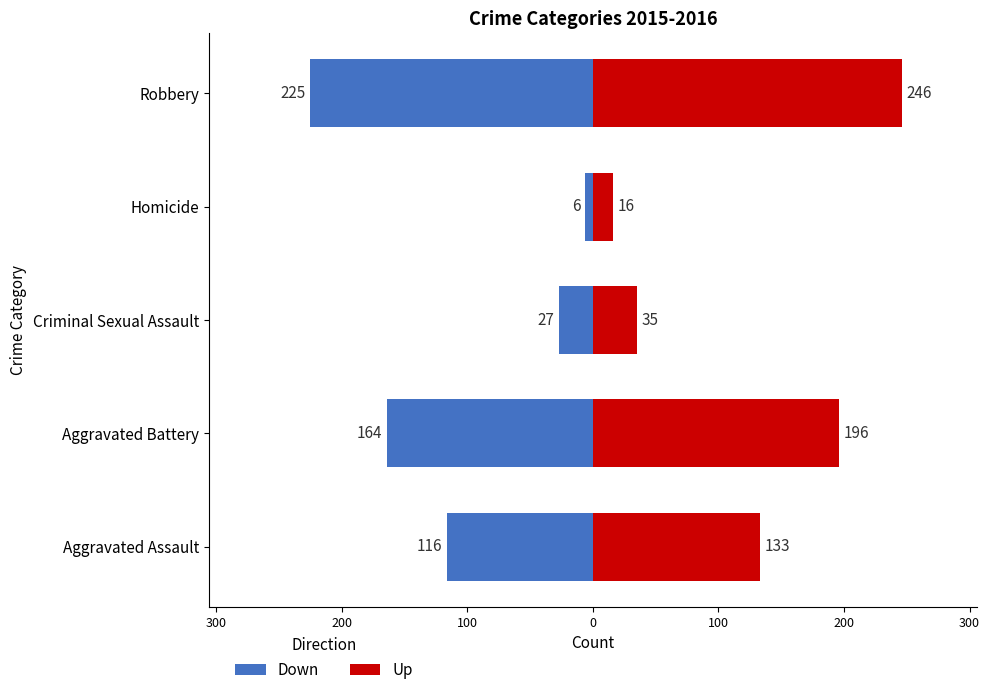

How many bars are there in each group?

2